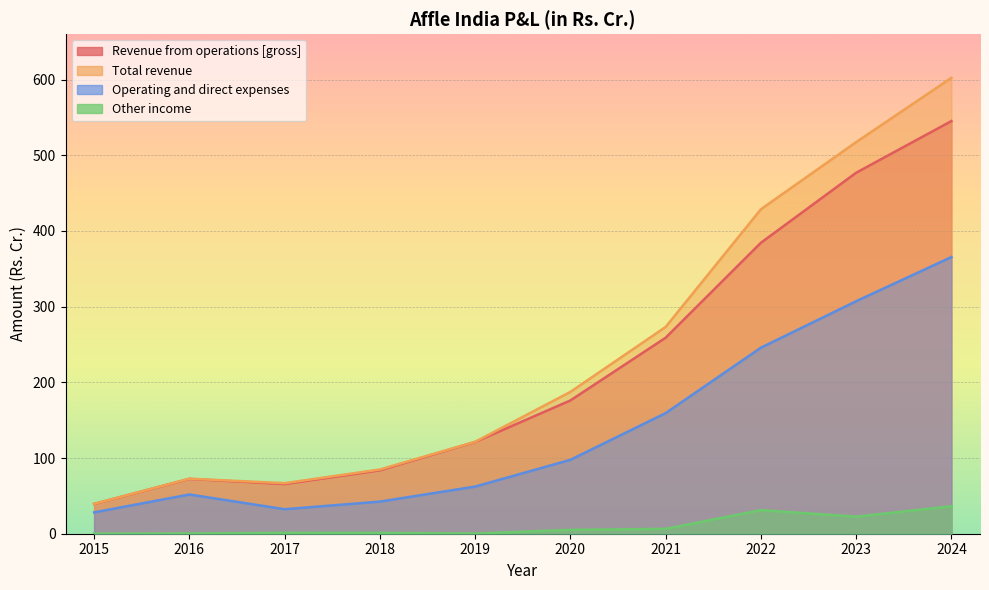

The value of Operating and direct expenses at 2022 is 436.5. True or false?

False